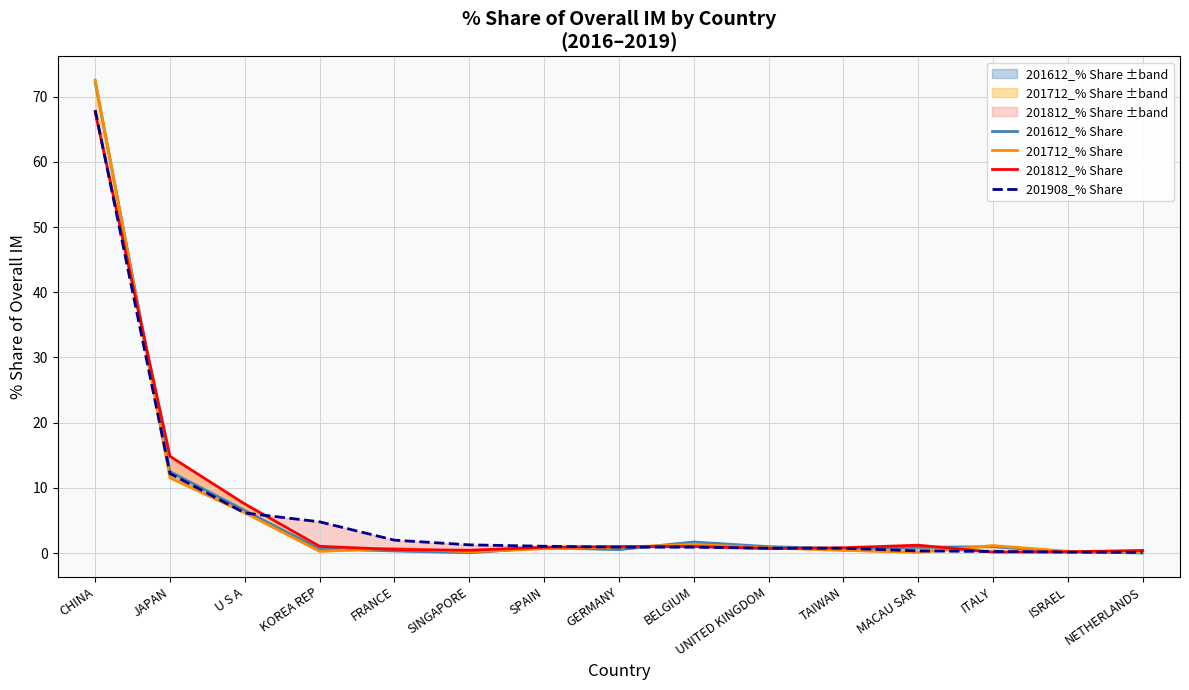

True or false: 201712_% Share and 201812_% Share intersect in this chart.

True